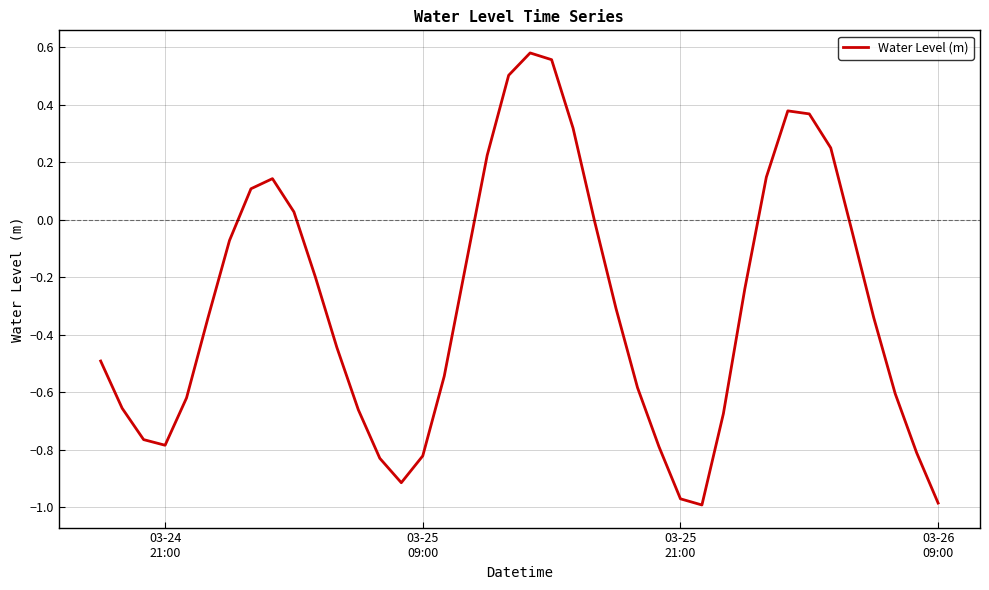

What is the difference between the maximum and minimum values?

1.6